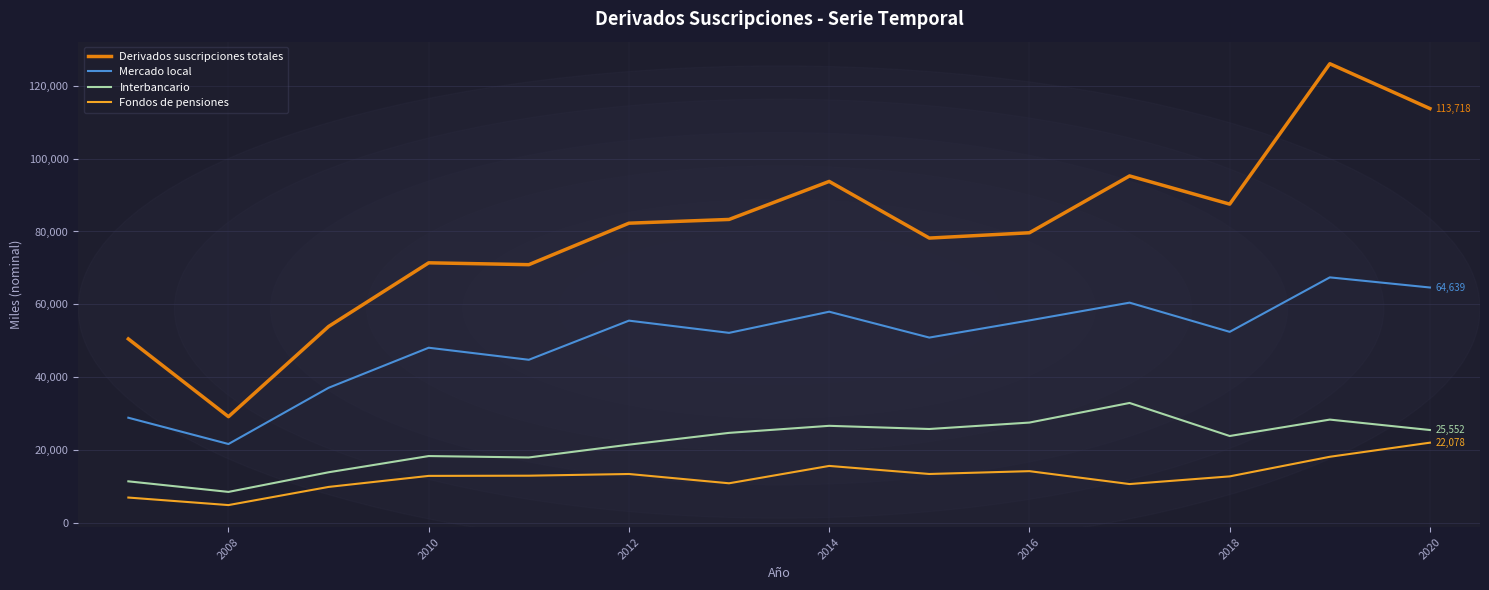

Which series has the widest spread of values?

Derivados suscripciones totales